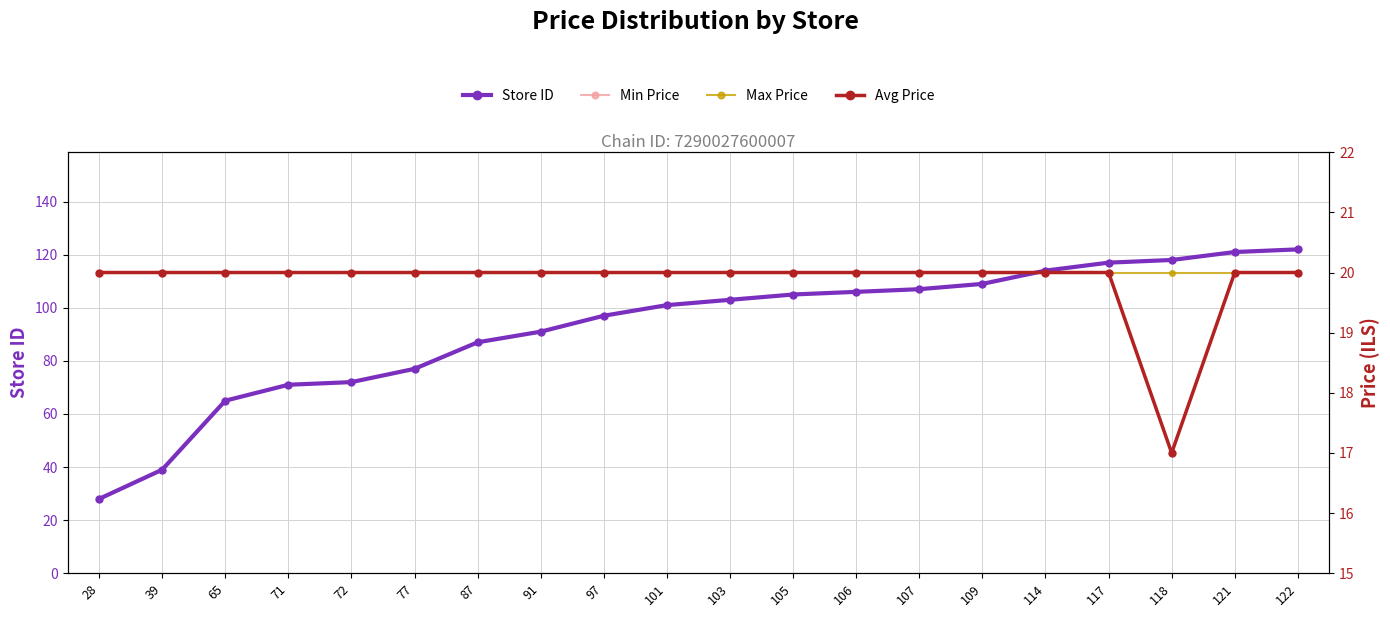

What is the difference between the highest and lowest values at 109?

89